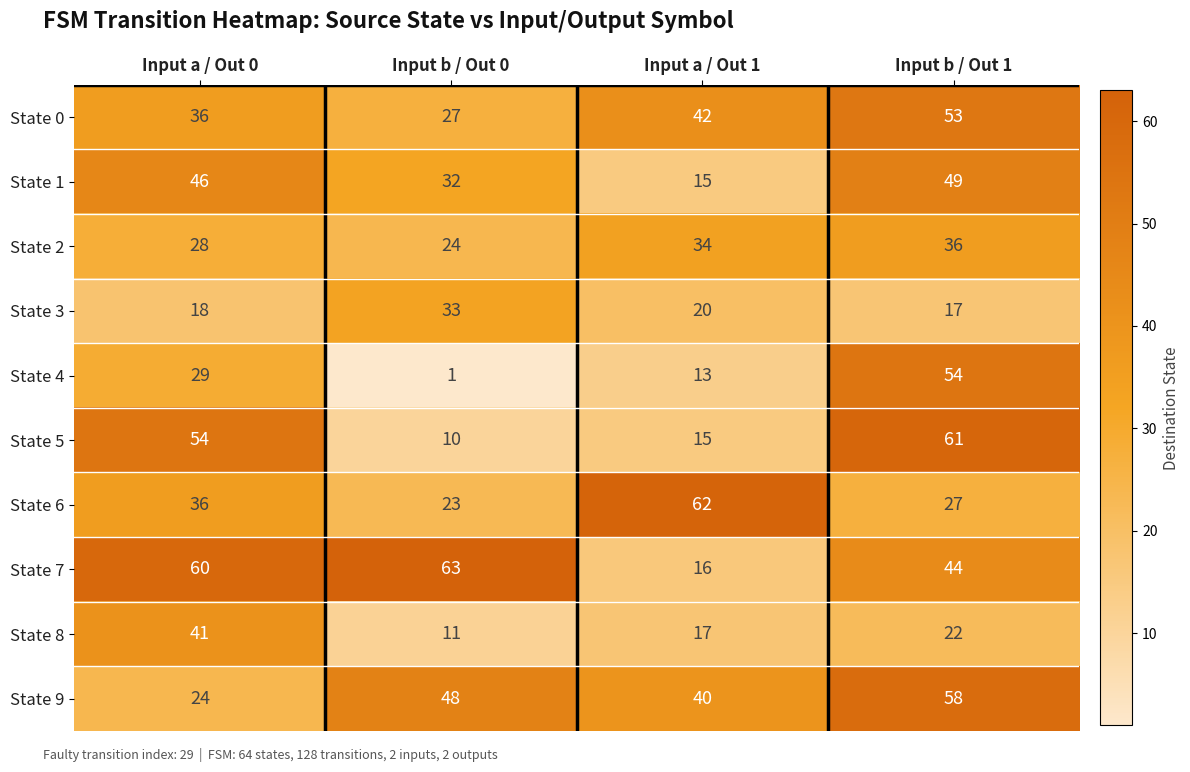

At how many categories does at least one series exceed 59?

4